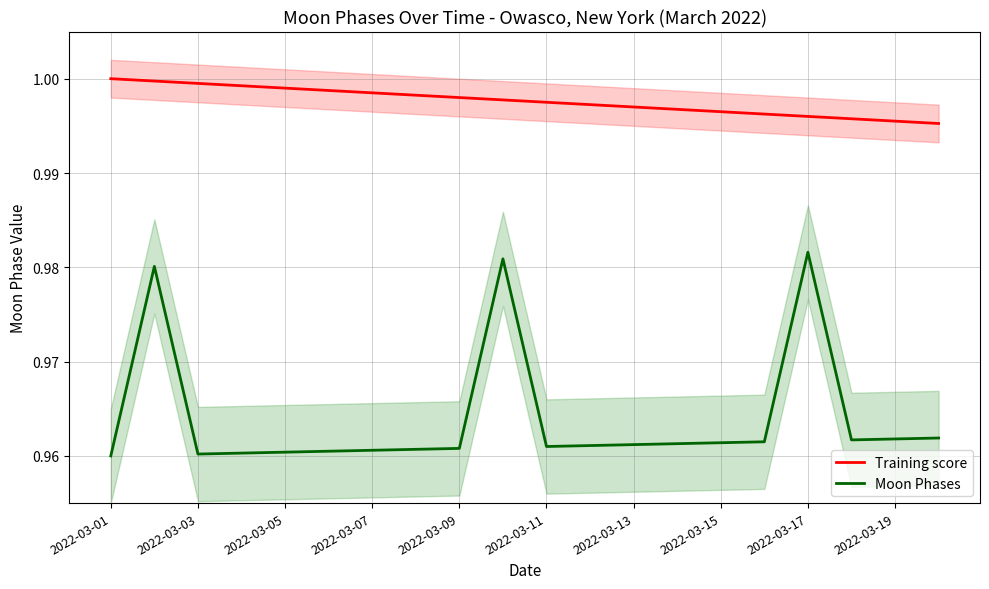

List the series in order of their peak value, lowest first.

Moon Phases, Training score